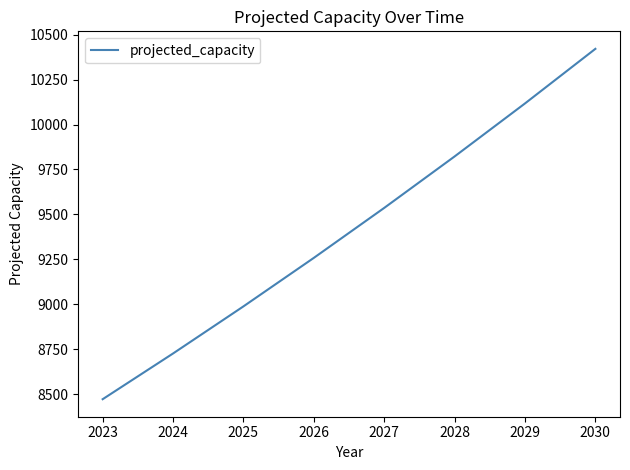

The chart shows a value of 16277.1 at 2026. True or false?

False